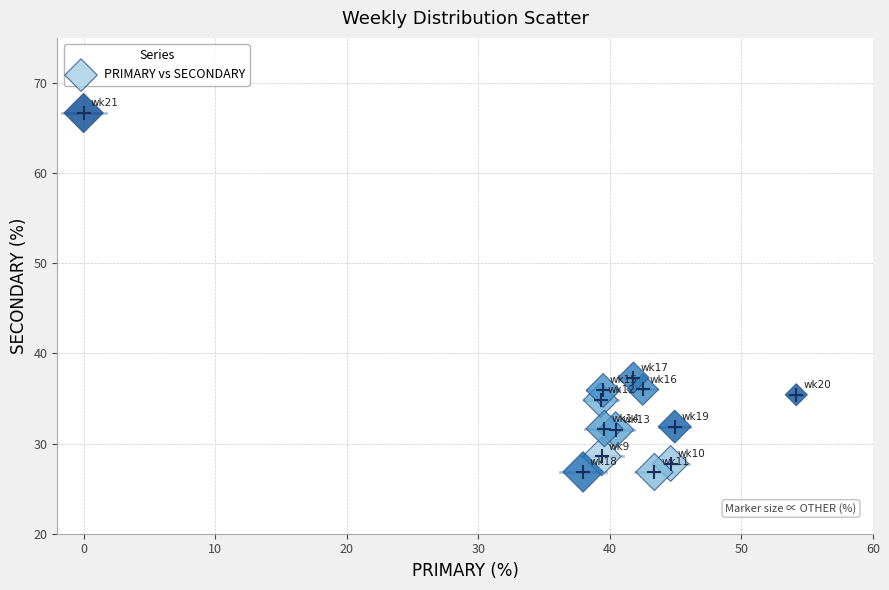

What Y value in the scatter plot is closest to 46?

37.3